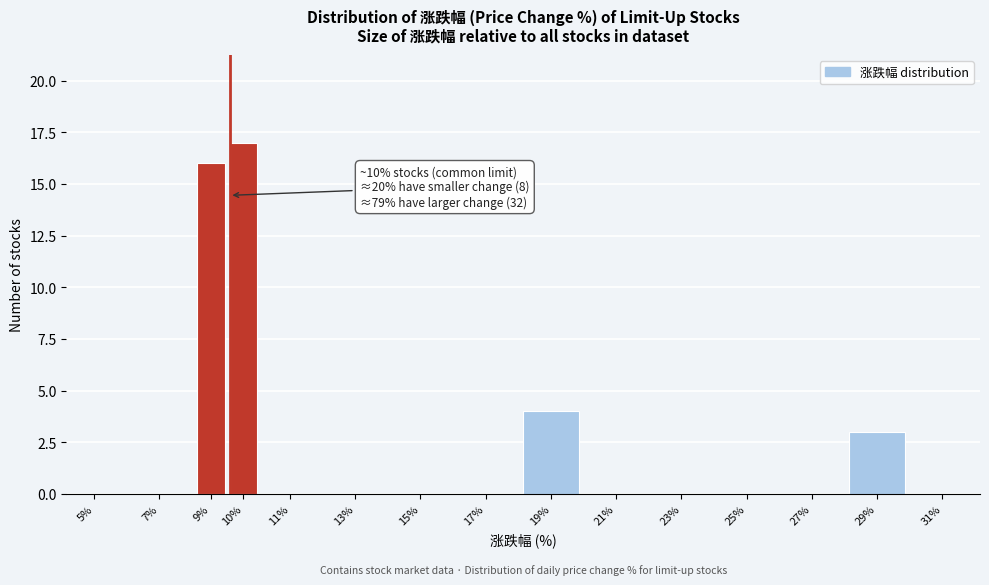

Reading left to right, extract all data points from this chart.

5%=0	7%=0	9%=16	10%=17	11%=0	13%=0	15%=0	17%=0	19%=4	21%=0	23%=0	25%=0	27%=0	29%=3	31%=0